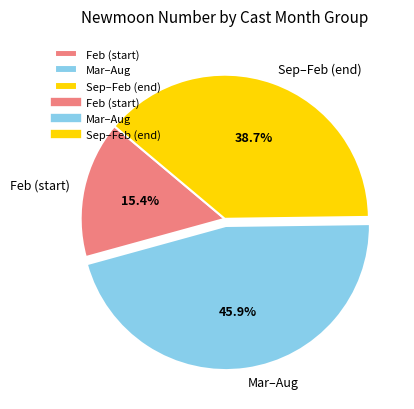

How many segments does this pie chart have?

3